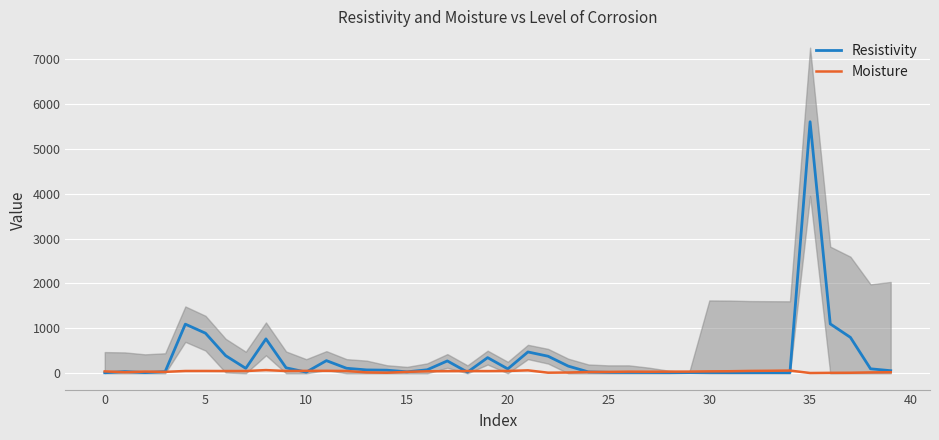

What is the highest value of the Resistivity series?

5600.0